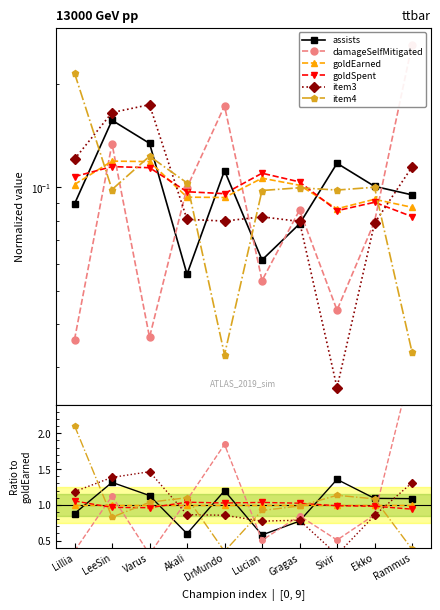

At which category does the chart reach its minimum across all series?

Sivir